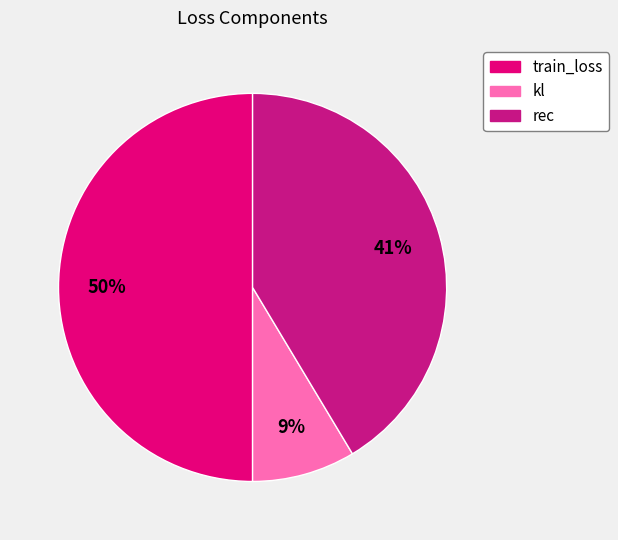

Rank the categories by value from highest to lowest.

train_loss, rec, kl